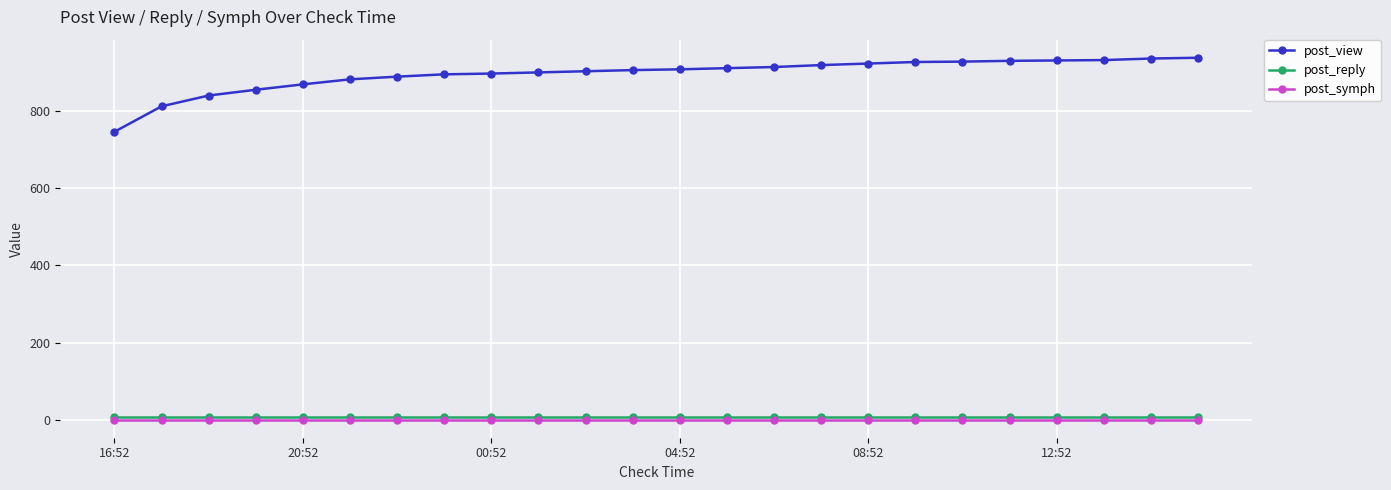

At how many categories does at least one series exceed 95?

24